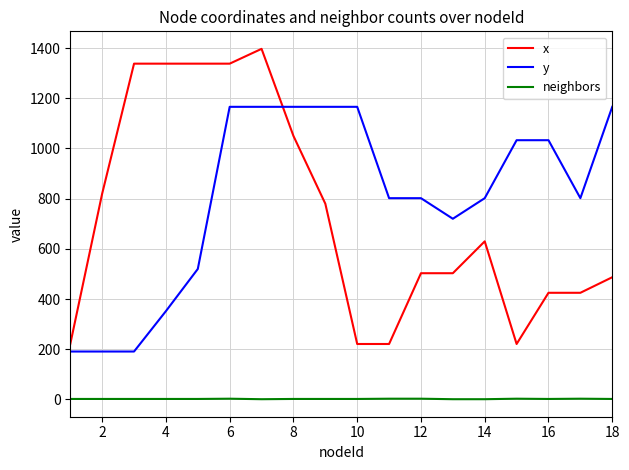

Which series ends up on top after the final intersection of y and x?

y